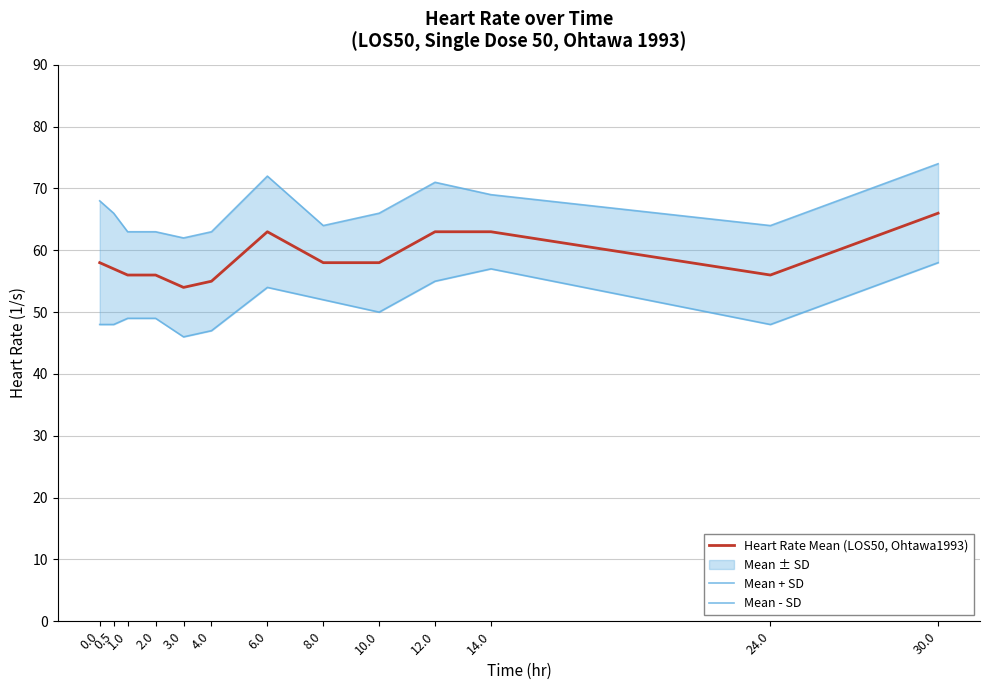

Reading left to right, extract all data points from this chart.

Heart Rate Mean (LOS50, Ohtawa1993): 0.0=58	0.5=57	1.0=56	2.0=56	3.0=54	4.0=55	6.0=63	8.0=58	10.0=58	12.0=63	14.0=63	24.0=56	30.0=66
Mean + SD: 0.0=68	0.5=66	1.0=63	2.0=63	3.0=62	4.0=63	6.0=72	8.0=64	10.0=66	12.0=71	14.0=69	24.0=64	30.0=74
Mean - SD: 0.0=48	0.5=48	1.0=49	2.0=49	3.0=46	4.0=47	6.0=54	8.0=52	10.0=50	12.0=55	14.0=57	24.0=48	30.0=58